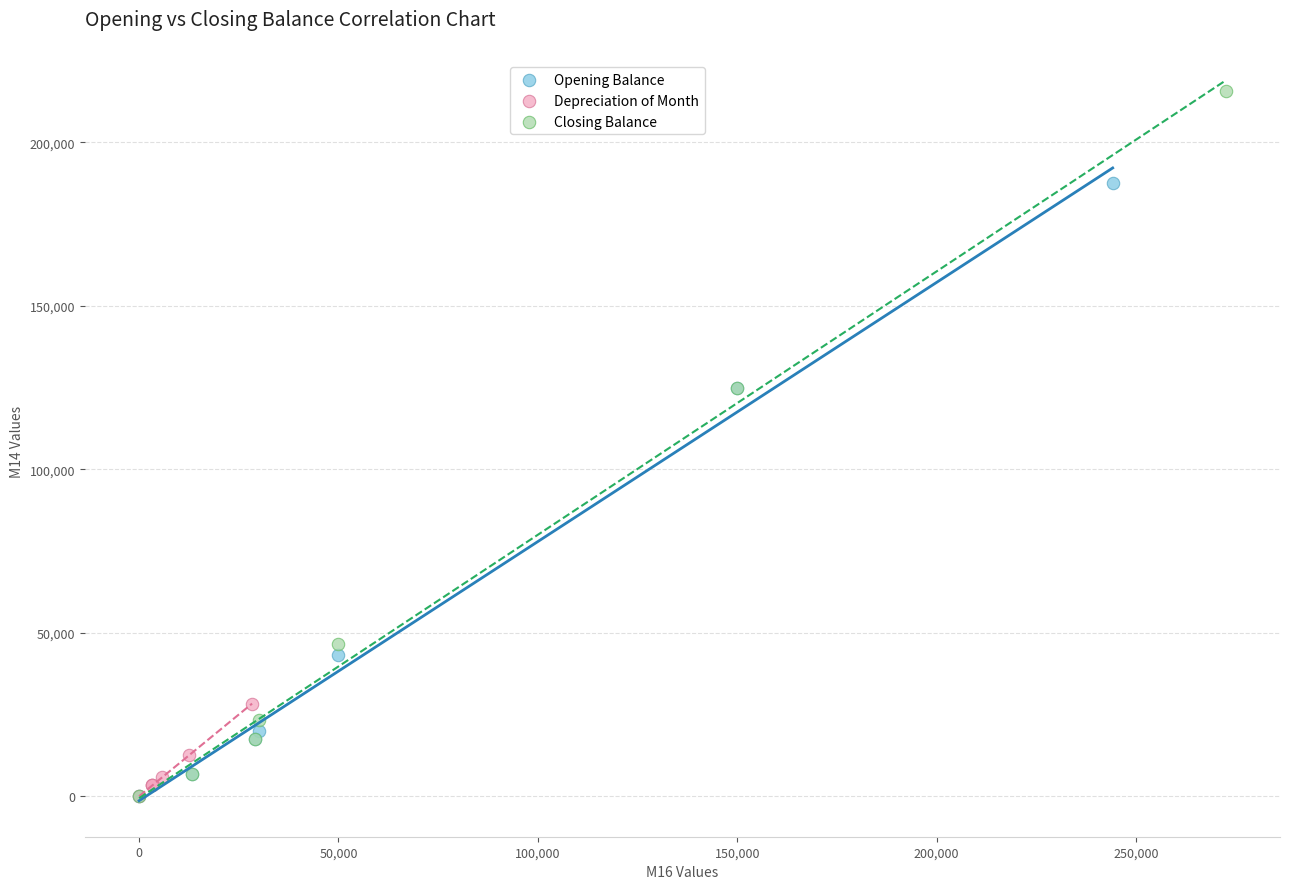

Which series has the largest Y range (max minus min)?

Closing Balance